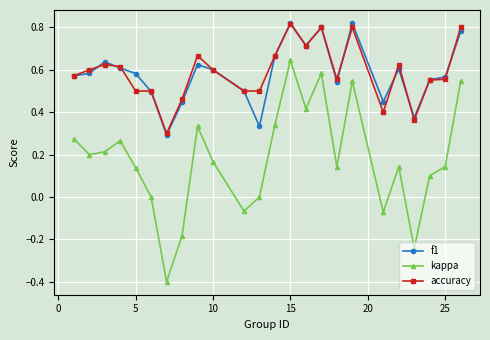

What is the difference between the maximum and minimum values in the kappa series?

1.0